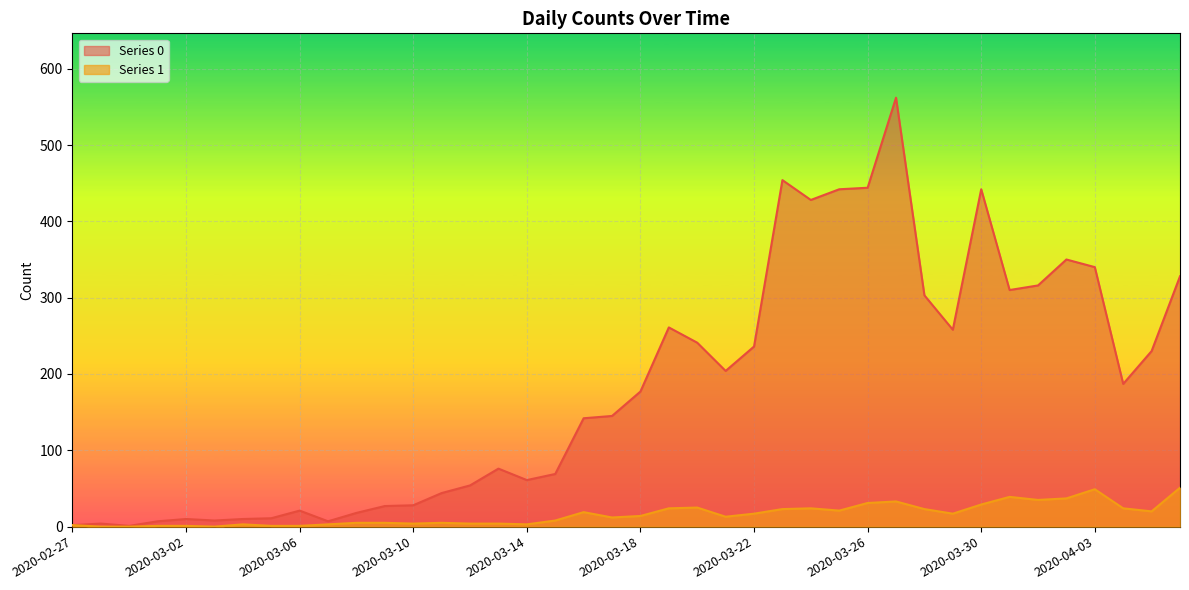

Reading right to left, transcribe all the data shown in this chart.

Series 0: 328	230	187	340	350	316	310	442	258	303	562	444	442	428	454	236	204	241	261	177	145	142	69	61	76	54	44	28	27	18	7	21	11	10	8	10	7	1	4	2
Series 1: 51	20	24	49	37	35	39	29	17	23	33	31	21	24	23	17	13	25	24	14	12	19	8	3	4	4	5	4	5	5	3	1	1	3	0	1	1	0	0	2